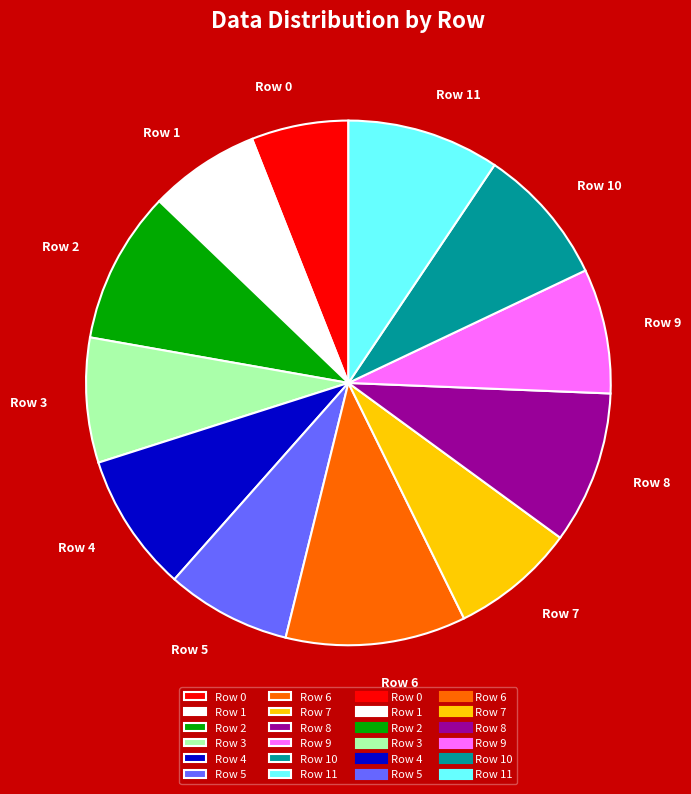

True or false: Row 6 accounts for 1% of the total.

False